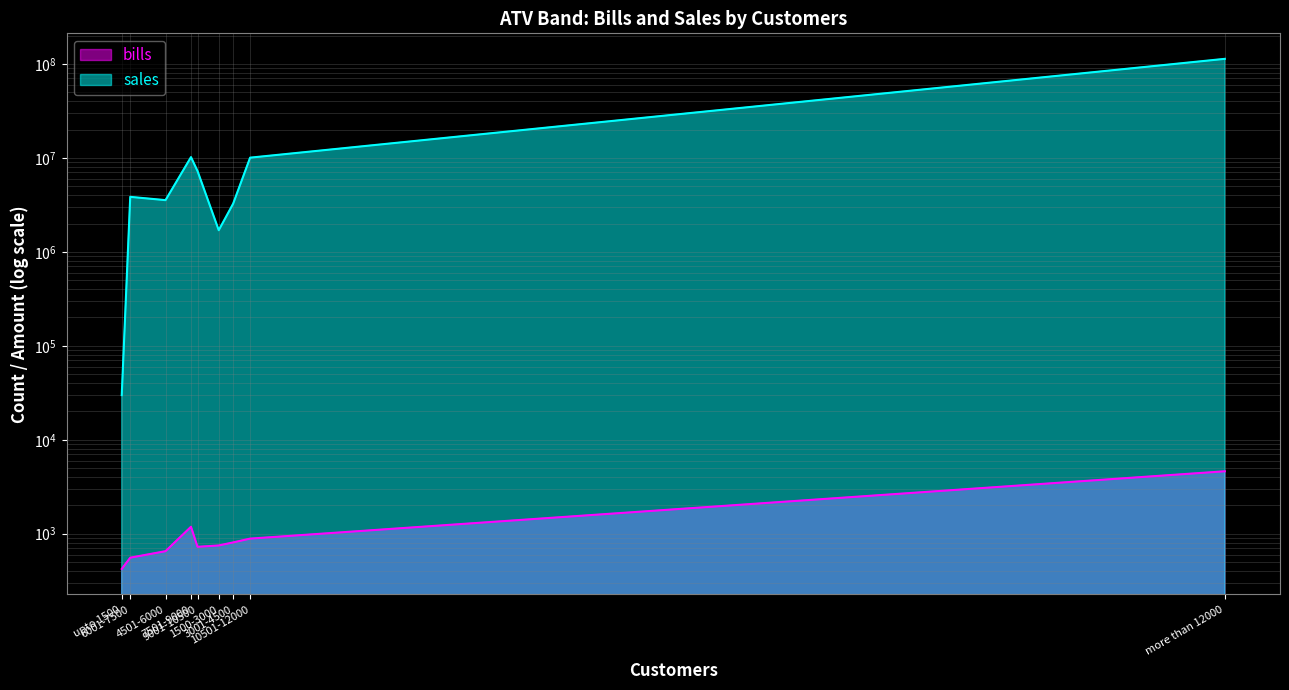

True or false: bills and sales intersect in this chart.

False